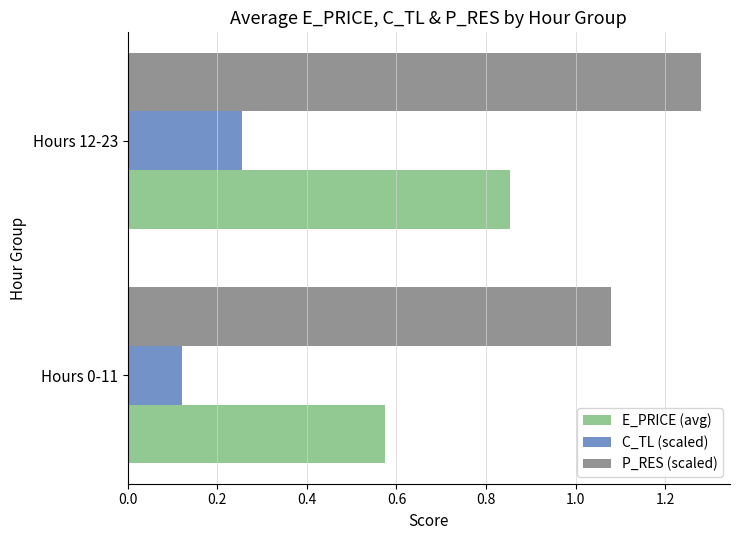

What are all the series names shown in the legend?

E_PRICE (avg), C_TL (scaled), P_RES (scaled)